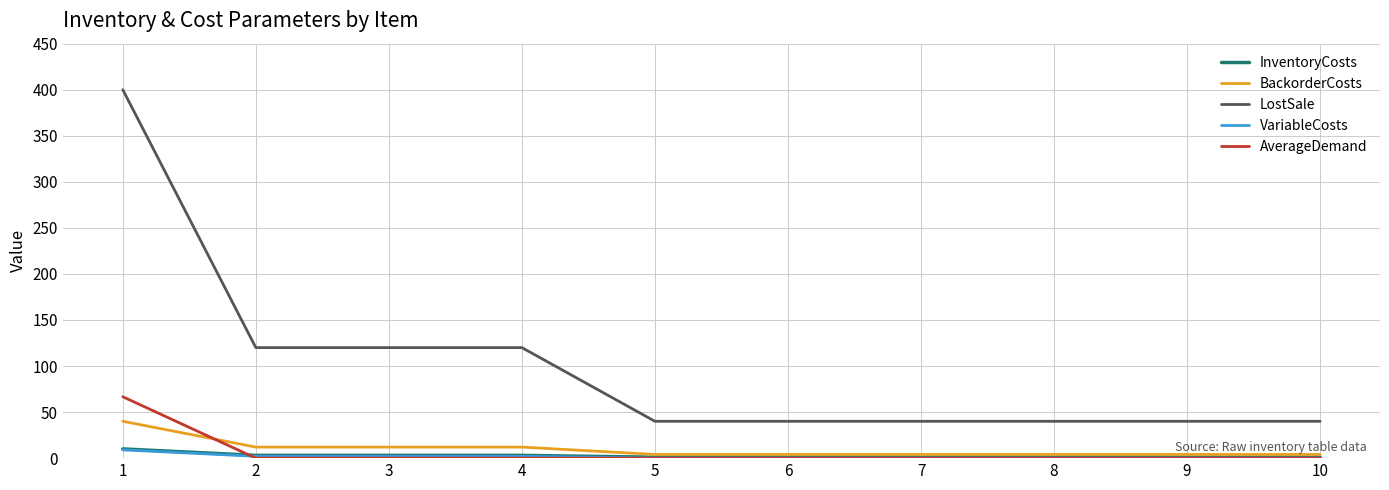

What is the spread (max minus min) of values at 1?

391.0